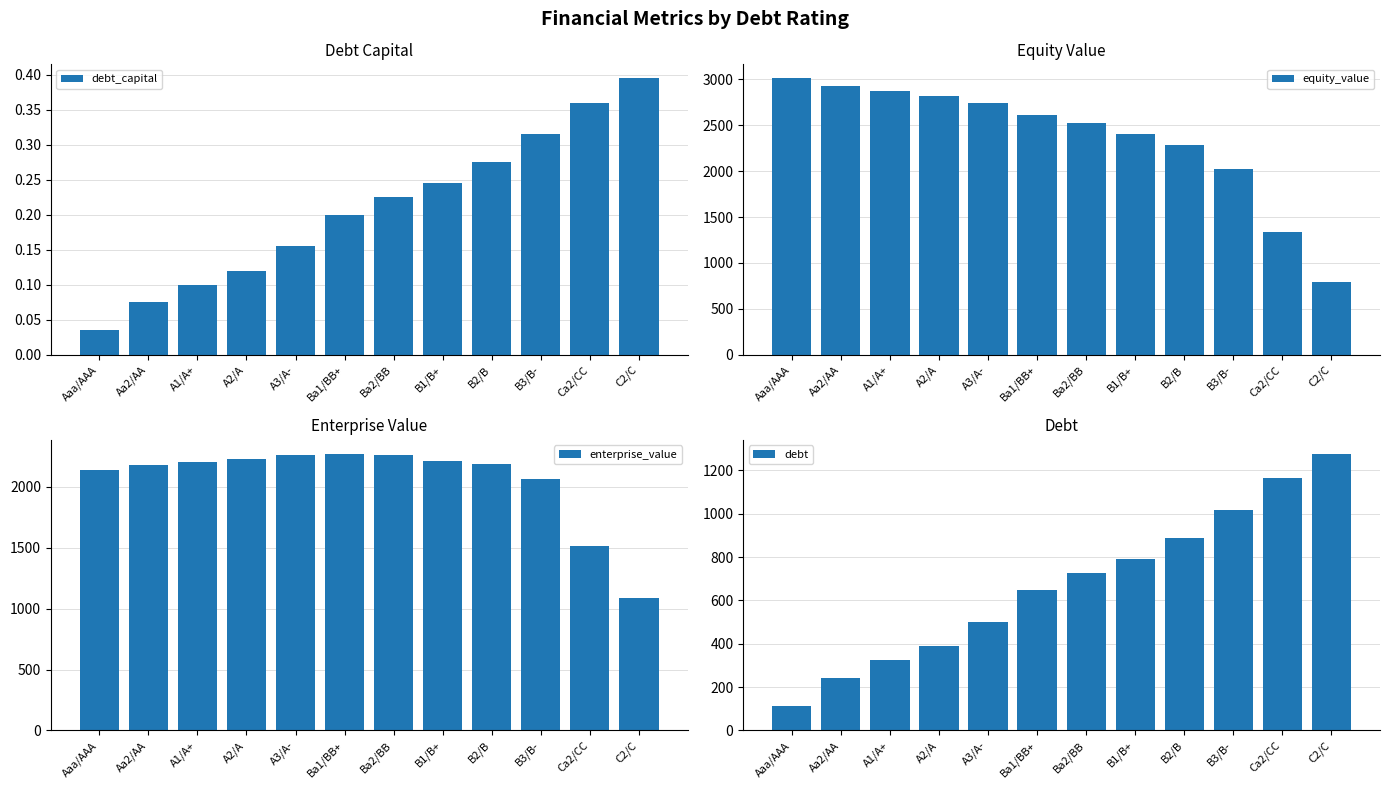

What is the label of the 9th bar from the left?

B2/B